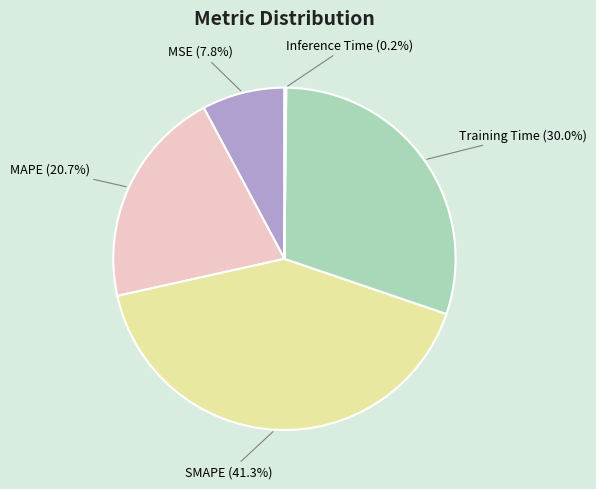

Is MSE the majority of the pie?

No